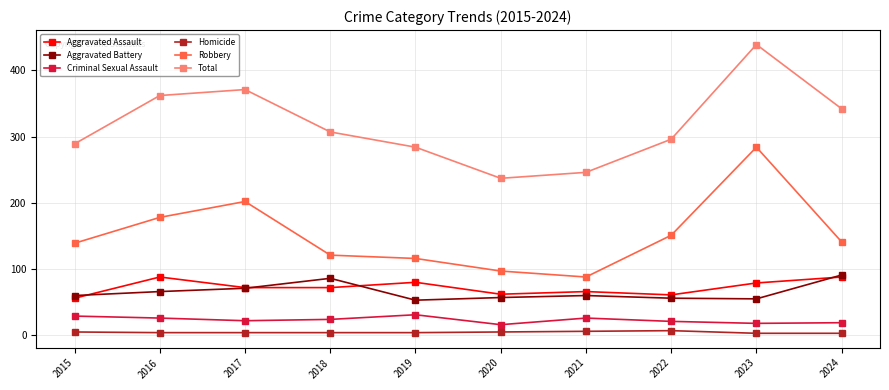

The Aggravated Assault series shows 28 at 2015. True or false?

False